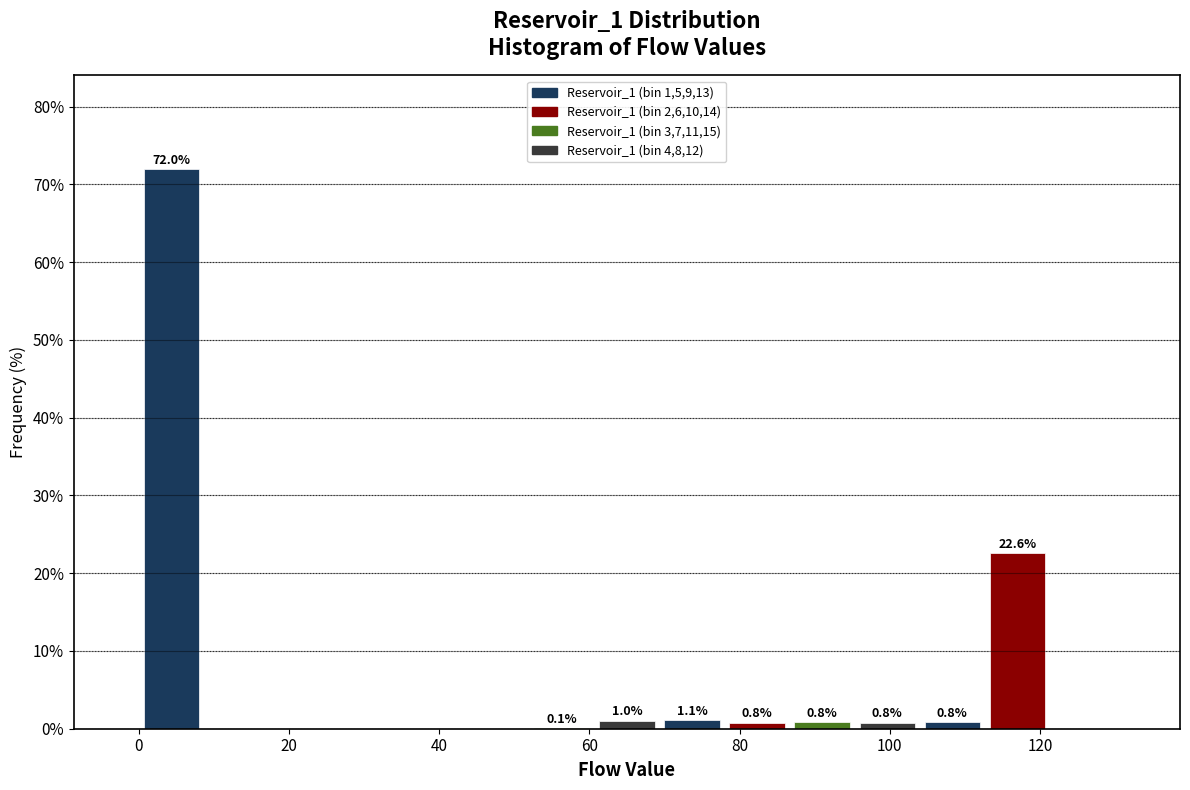

Over which range of the x-axis is the bar tallest?

0 to 8